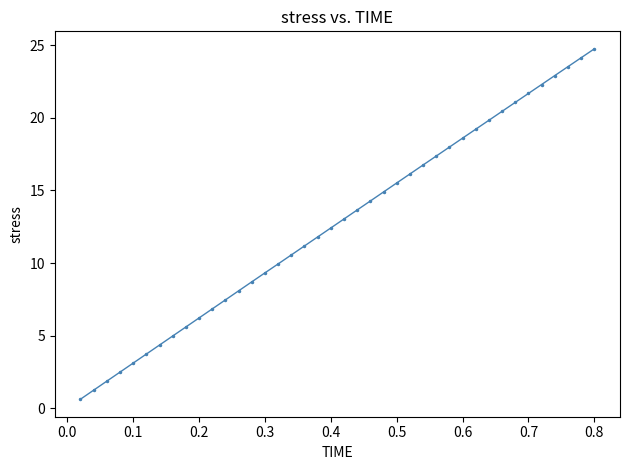

What is the maximum value shown in the chart?

24.8